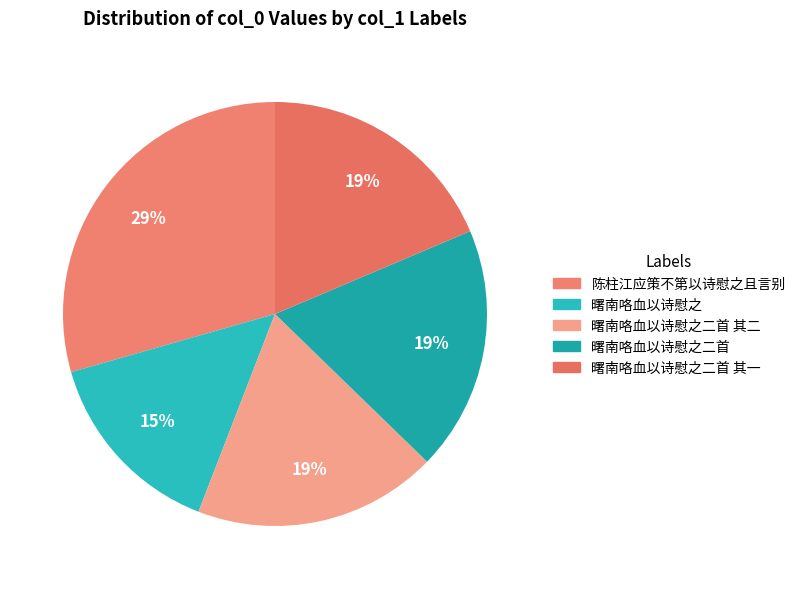

What is the smallest slice in the pie chart?

曙南咯血以诗慰之